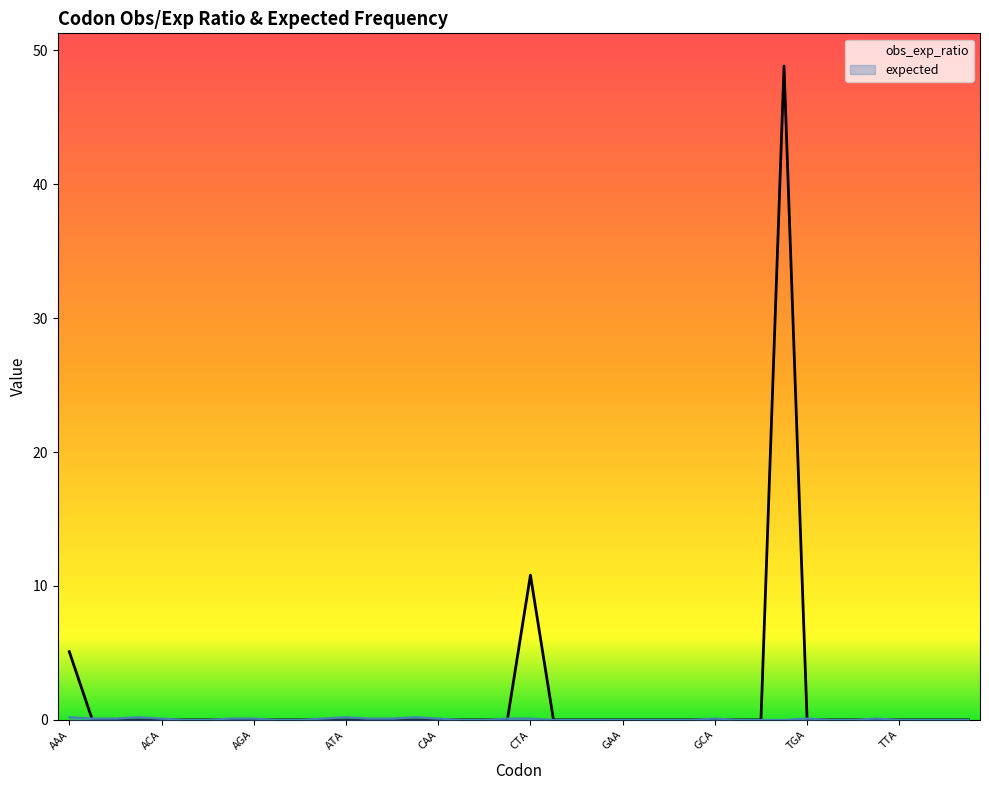

Reading left to right, list all the values displayed in this chart.

obs_exp_ratio: AAA=5.1	AAC=0.0	AAG=0.0	AAT=0.0	ACA=0.0	ACC=0.0	ACG=0.0	ACT=0.0	AGA=0.0	AGC=0.0	AGG=0.0	AGT=0.0	ATA=0.0	ATC=0.0	ATG=0.0	ATT=0.0	CAA=0.0	CAC=0.0	CAG=0.0	CAT=0.0	CTA=10.8	CTC=0.0	CTG=0.0	CTT=0.0	GAA=0.0	GAC=0.0	GAG=0.0	GAT=0.0	GCA=0.0	GCC=0.0	GCG=0.0	GCT=48.8	TGA=0.0	TGC=0.0	TGG=0.0	TGT=0.0	TTA=0.0	TTC=0.0	TTG=0.0	TTT=0.0
expected: AAA=0.2	AAC=0.1	AAG=0.1	AAT=0.2	ACA=0.1	ACC=0.0	ACG=0.0	ACT=0.1	AGA=0.1	AGC=0.0	AGG=0.0	AGT=0.1	ATA=0.2	ATC=0.1	ATG=0.1	ATT=0.2	CAA=0.1	CAC=0.0	CAG=0.0	CAT=0.1	CTA=0.1	CTC=0.0	CTG=0.0	CTT=0.0	GAA=0.0	GAC=0.0	GAG=0.0	GAT=0.0	GCA=0.1	GCC=0.0	GCG=0.0	GCT=0.0	TGA=0.1	TGC=0.0	TGG=0.0	TGT=0.1	TTA=0.0	TTC=0.0	TTG=0.0	TTT=0.0